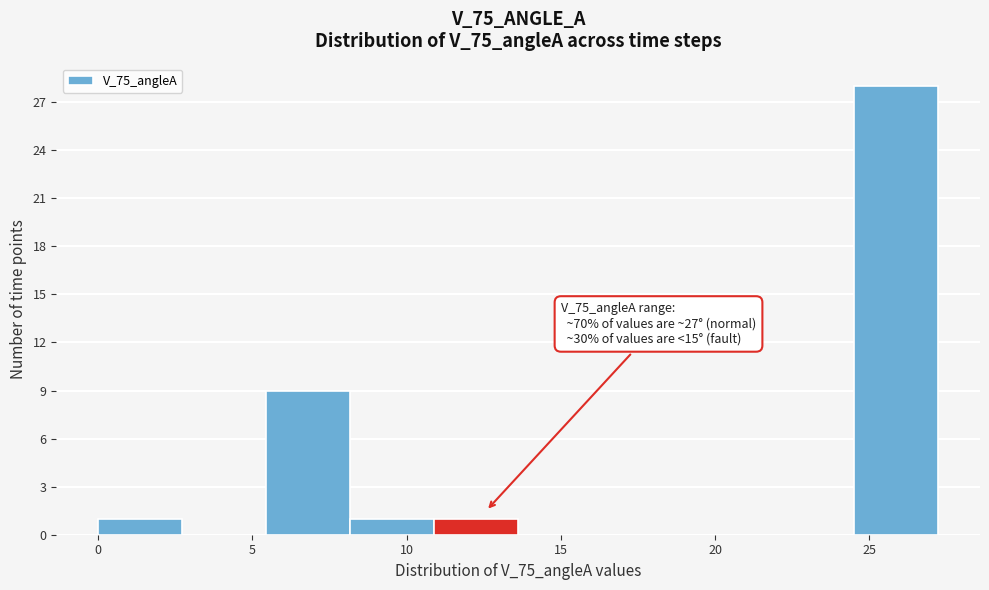

Over which range of the x-axis is the bar tallest?

24.5 to 27.0